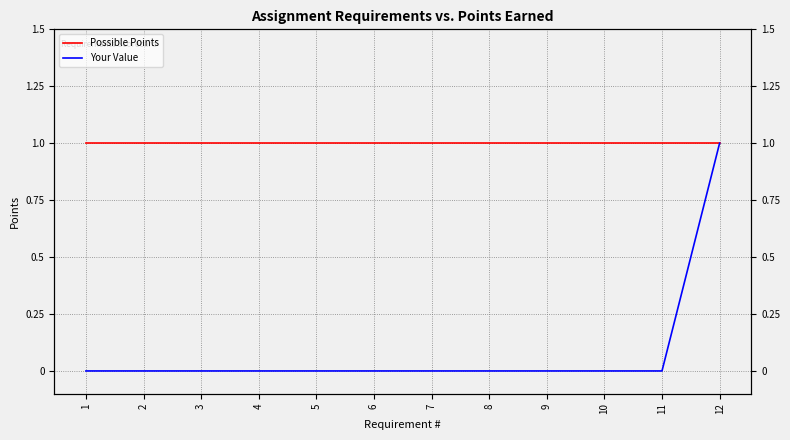

Rank the series by their average value, from lowest to highest.

Your Value, Possible Points